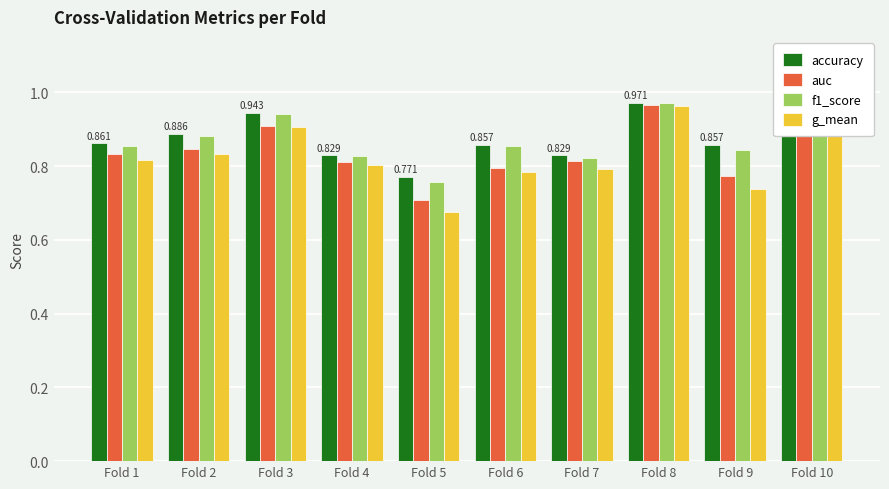

Which series changed the most between Fold 5 and Fold 6?

g_mean